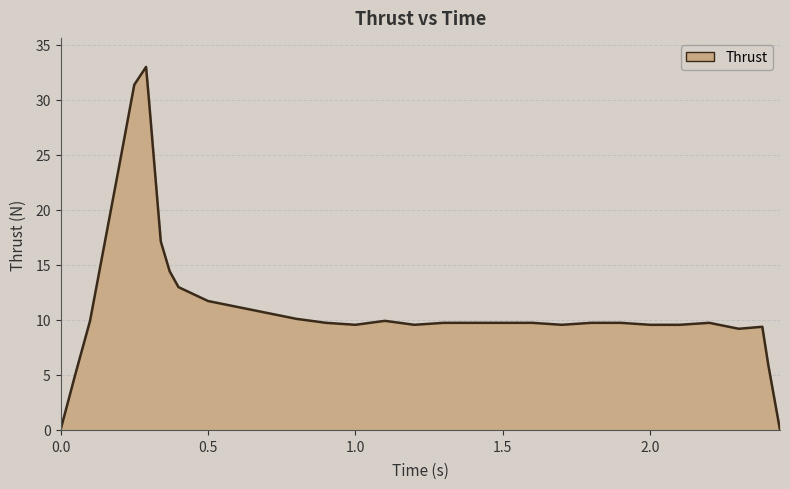

What is the greatest value displayed?

33.0